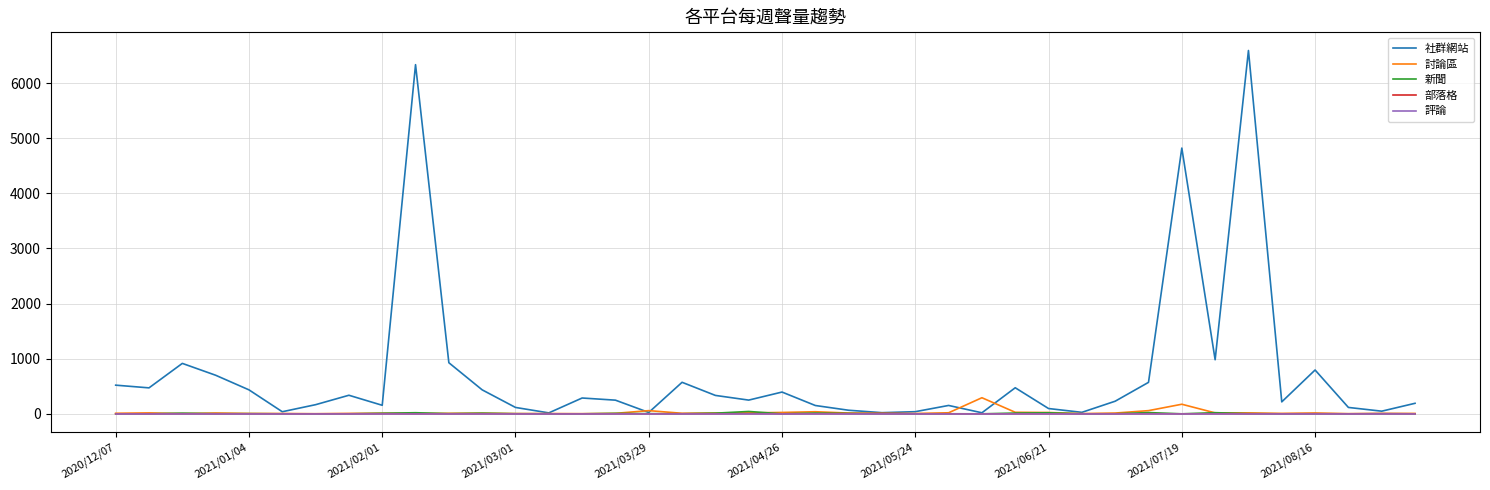

Which series has the largest total across all categories?

社群網站